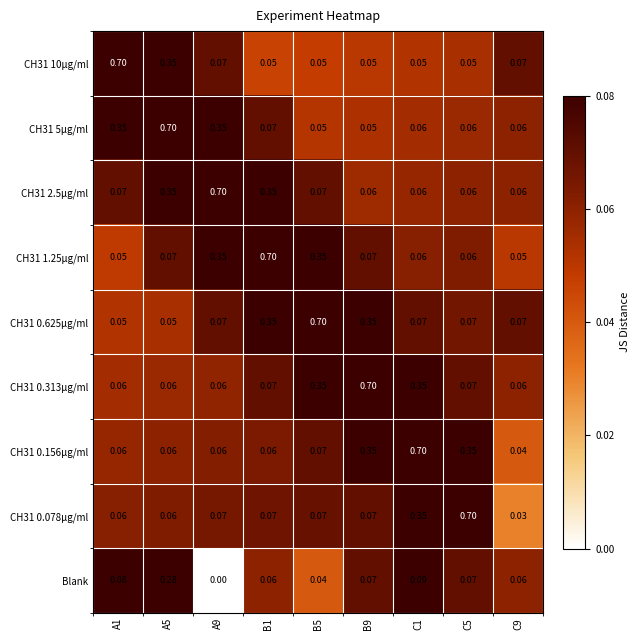

Is the value of CH31 2.5µg/ml at B1 greater than the value of Blank at B1?

Yes